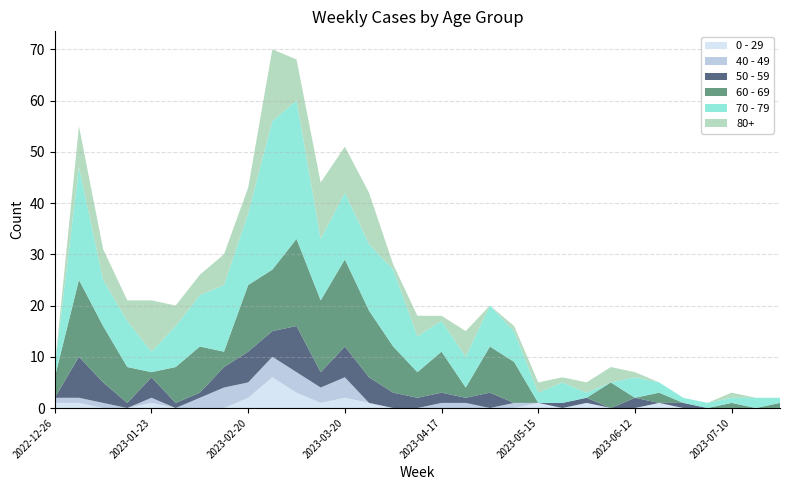

Reading left to right, what are all the values shown in this chart?

0 - 29: 2022-12-26=1	2023-01-02=1	2023-01-09=0	2023-01-16=0	2023-01-23=1	2023-01-30=0	2023-02-06=0	2023-02-13=0	2023-02-20=2	2023-02-27=6	2023-03-06=3	2023-03-13=1	2023-03-20=2	2023-03-27=1	2023-04-03=0	2023-04-10=0	2023-04-17=0	2023-04-24=0	2023-05-01=0	2023-05-08=0	2023-05-15=1	2023-05-22=0	2023-05-29=1	2023-06-05=0	2023-06-12=0	2023-06-19=1	2023-06-26=0	2023-07-03=0	2023-07-10=0	2023-07-17=0	2023-07-24=0
40 - 49: 2022-12-26=1	2023-01-02=1	2023-01-09=1	2023-01-16=0	2023-01-23=1	2023-01-30=0	2023-02-06=2	2023-02-13=4	2023-02-20=3	2023-02-27=4	2023-03-06=4	2023-03-13=3	2023-03-20=4	2023-03-27=0	2023-04-03=0	2023-04-10=0	2023-04-17=1	2023-04-24=1	2023-05-01=0	2023-05-08=1	2023-05-15=0	2023-05-22=0	2023-05-29=0	2023-06-05=0	2023-06-12=0	2023-06-19=0	2023-06-26=0	2023-07-03=0	2023-07-10=0	2023-07-17=0	2023-07-24=0
50 - 59: 2022-12-26=0	2023-01-02=8	2023-01-09=4	2023-01-16=1	2023-01-23=4	2023-01-30=1	2023-02-06=1	2023-02-13=4	2023-02-20=6	2023-02-27=5	2023-03-06=9	2023-03-13=3	2023-03-20=6	2023-03-27=5	2023-04-03=3	2023-04-10=2	2023-04-17=2	2023-04-24=1	2023-05-01=3	2023-05-08=0	2023-05-15=0	2023-05-22=1	2023-05-29=1	2023-06-05=0	2023-06-12=2	2023-06-19=0	2023-06-26=1	2023-07-03=0	2023-07-10=0	2023-07-17=0	2023-07-24=0
60 - 69: 2022-12-26=4	2023-01-02=15	2023-01-09=11	2023-01-16=7	2023-01-23=1	2023-01-30=7	2023-02-06=9	2023-02-13=3	2023-02-20=13	2023-02-27=12	2023-03-06=17	2023-03-13=14	2023-03-20=17	2023-03-27=13	2023-04-03=9	2023-04-10=5	2023-04-17=8	2023-04-24=2	2023-05-01=9	2023-05-08=8	2023-05-15=0	2023-05-22=0	2023-05-29=0	2023-06-05=5	2023-06-12=0	2023-06-19=2	2023-06-26=0	2023-07-03=0	2023-07-10=1	2023-07-17=0	2023-07-24=1
70 - 79: 2022-12-26=2	2023-01-02=22	2023-01-09=9	2023-01-16=9	2023-01-23=4	2023-01-30=8	2023-02-06=10	2023-02-13=13	2023-02-20=14	2023-02-27=29	2023-03-06=27	2023-03-13=12	2023-03-20=13	2023-03-27=13	2023-04-03=15	2023-04-10=7	2023-04-17=6	2023-04-24=6	2023-05-01=8	2023-05-08=6	2023-05-15=2	2023-05-22=4	2023-05-29=1	2023-06-05=0	2023-06-12=4	2023-06-19=2	2023-06-26=1	2023-07-03=1	2023-07-10=1	2023-07-17=2	2023-07-24=1
80+: 2022-12-26=0	2023-01-02=8	2023-01-09=6	2023-01-16=4	2023-01-23=10	2023-01-30=4	2023-02-06=4	2023-02-13=6	2023-02-20=5	2023-02-27=14	2023-03-06=8	2023-03-13=11	2023-03-20=9	2023-03-27=10	2023-04-03=1	2023-04-10=4	2023-04-17=1	2023-04-24=5	2023-05-01=0	2023-05-08=1	2023-05-15=2	2023-05-22=1	2023-05-29=2	2023-06-05=3	2023-06-12=1	2023-06-19=0	2023-06-26=0	2023-07-03=0	2023-07-10=1	2023-07-17=0	2023-07-24=0